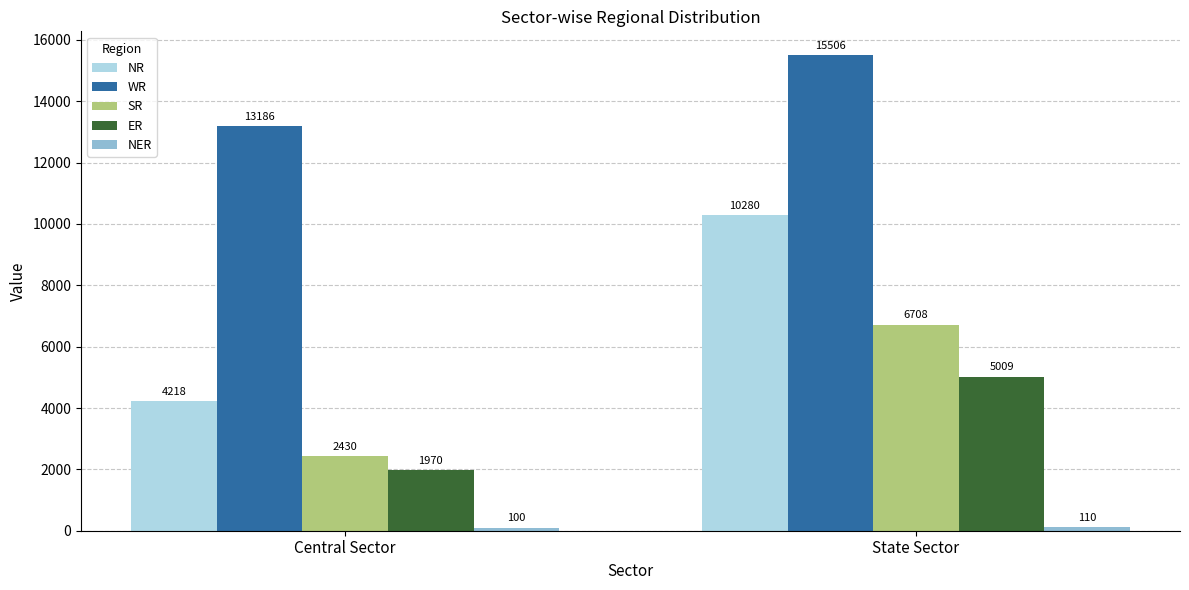

What is the difference between the ER values at State Sector and Central Sector?

3039